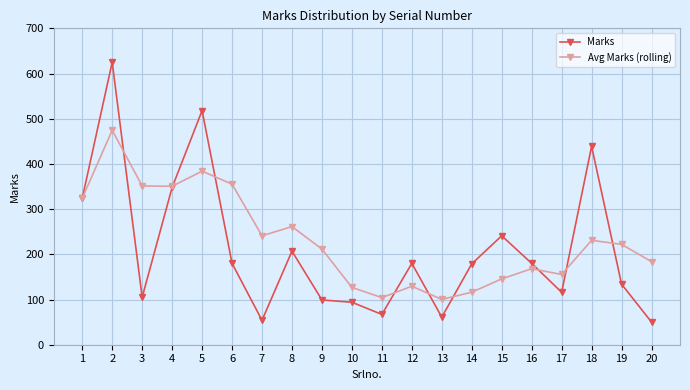

How many categories are shown in the chart?

20